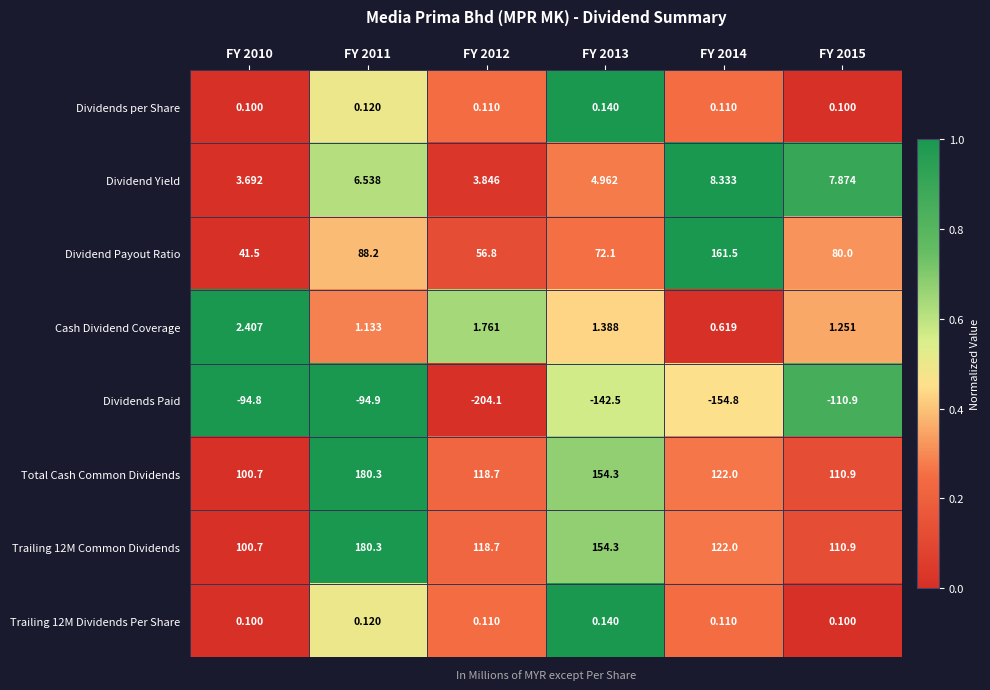

Is the value of Dividends Paid at FY 2011 greater than the value of Dividends per Share at FY 2010?

No